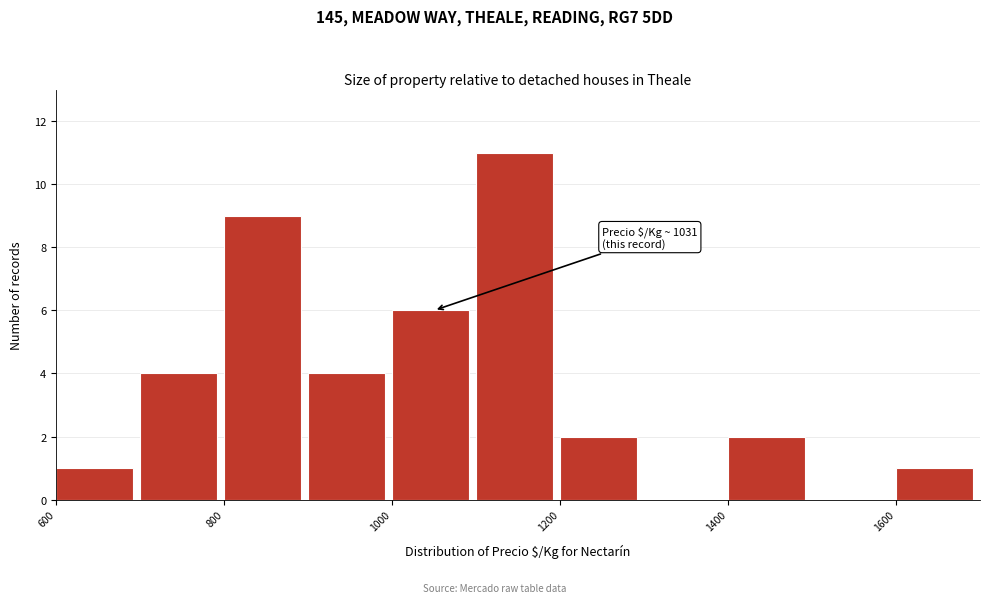

Over which range of the x-axis is the bar tallest?

1100 to 1200